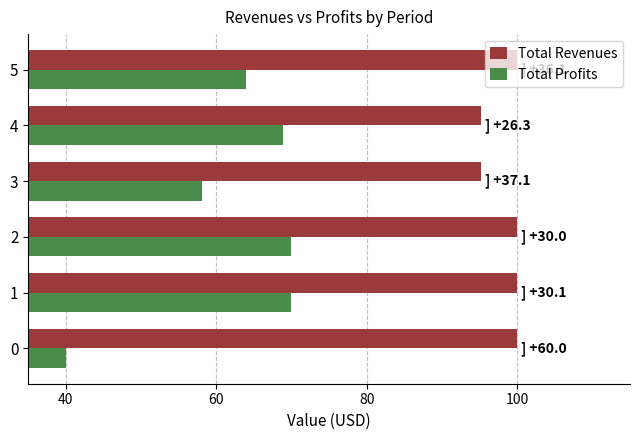

Which series has the widest spread of values?

Total Profits